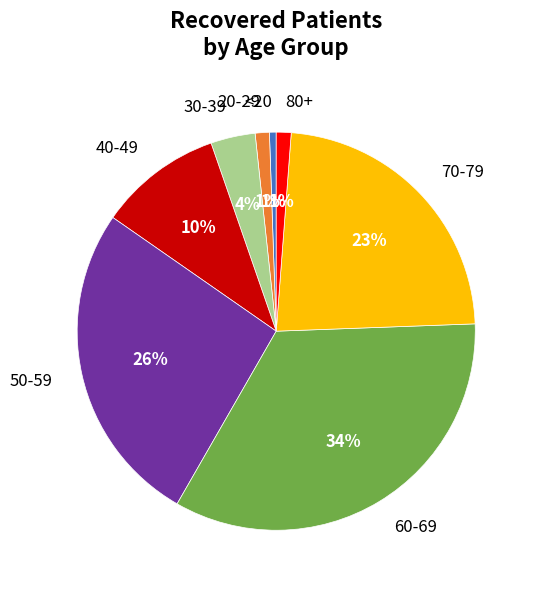

Is it true that 80+ is 1% of the pie?

True